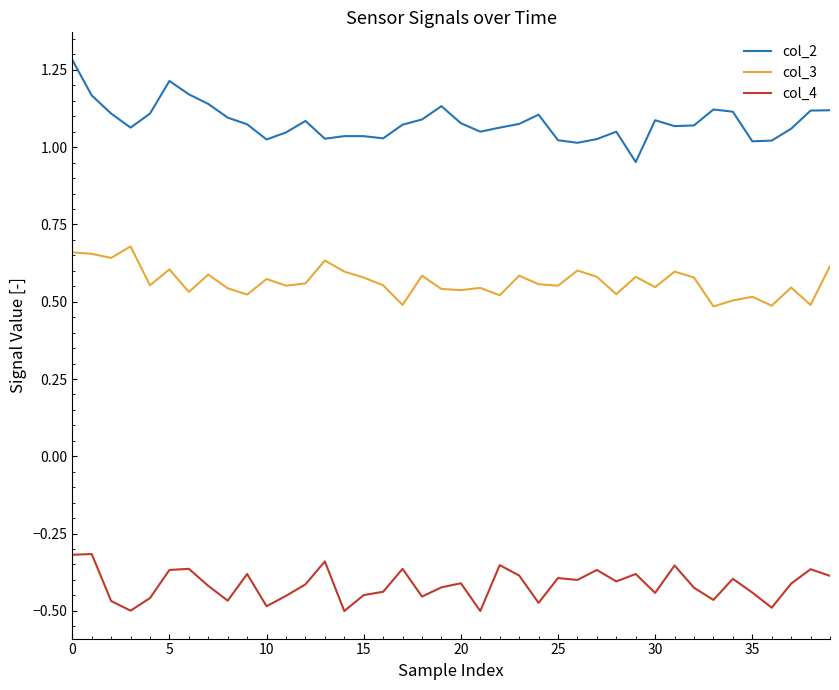

List the series in order of their overall mean, highest first.

col_2, col_3, col_4